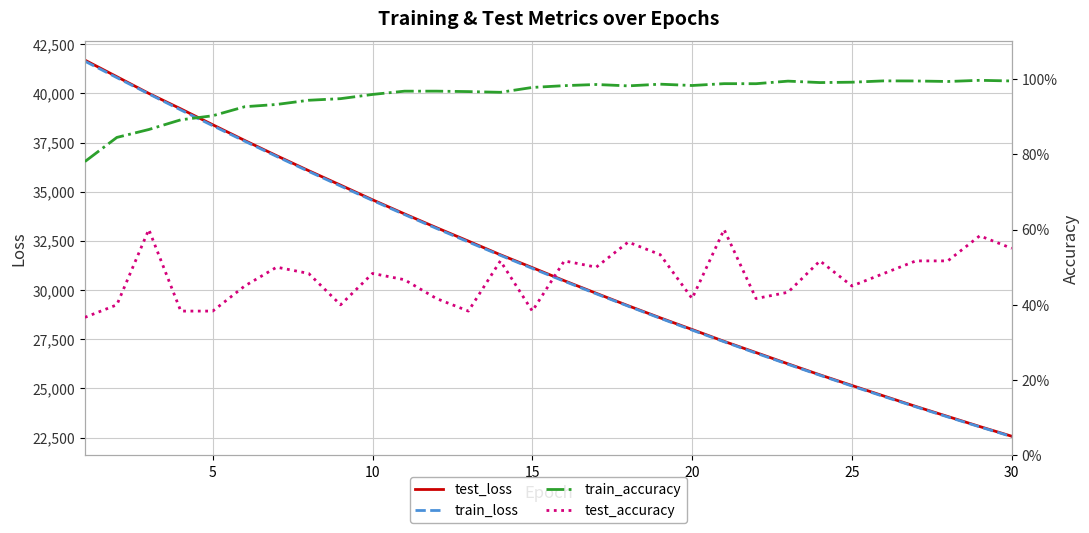

What is the sum of all test_accuracy values?

14.2